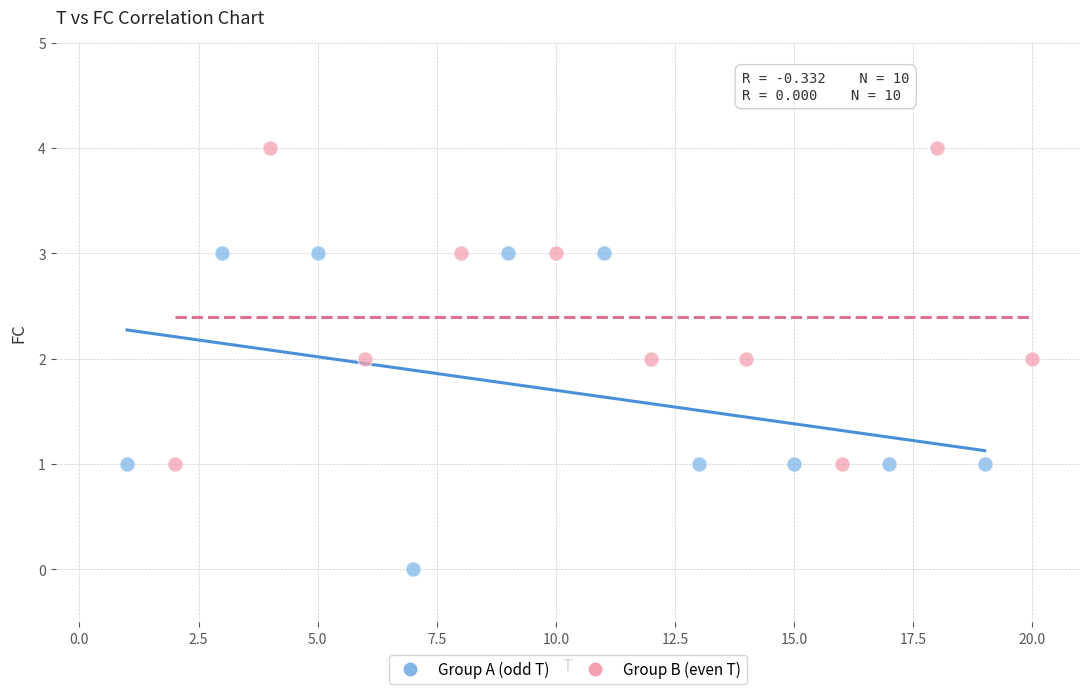

Which series reaches the maximum Y coordinate?

Group B (even T)